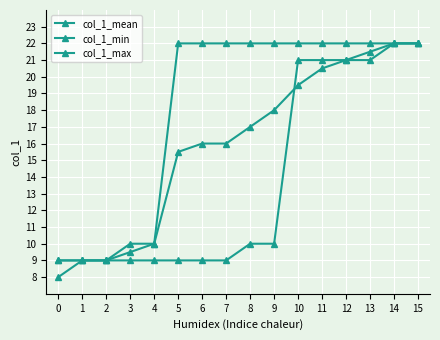

True or false: col_1_mean and col_1_max intersect in this chart.

False